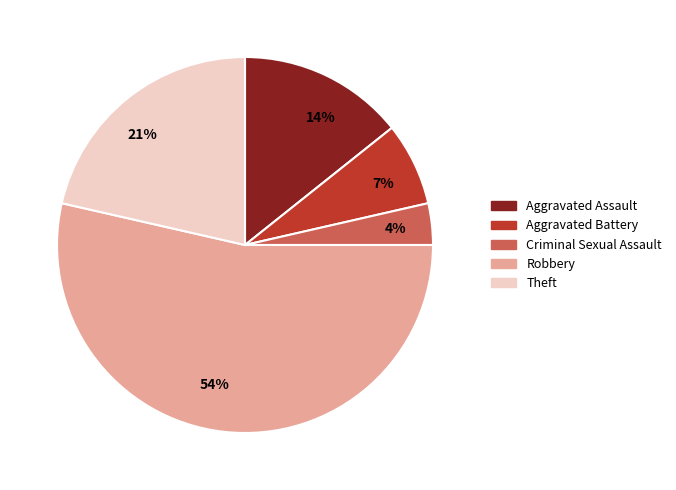

To the nearest percent, what percentage of the pie is 14%?

14%